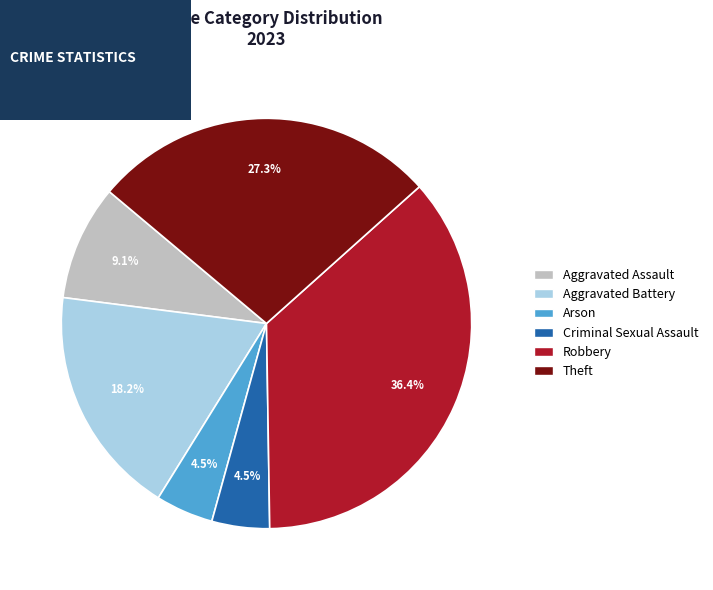

Does any single category account for the majority?

No